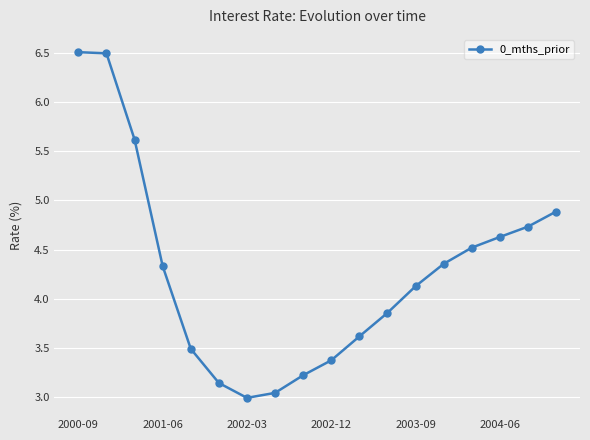

What is the sum of all values?

76.9